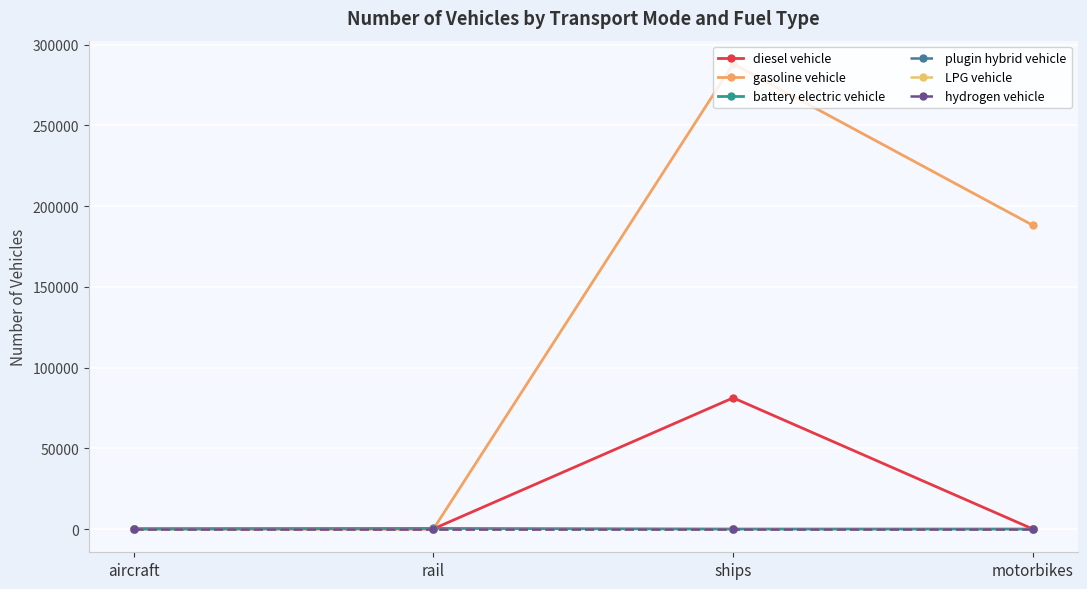

Does the chart have visible grid lines?

Yes